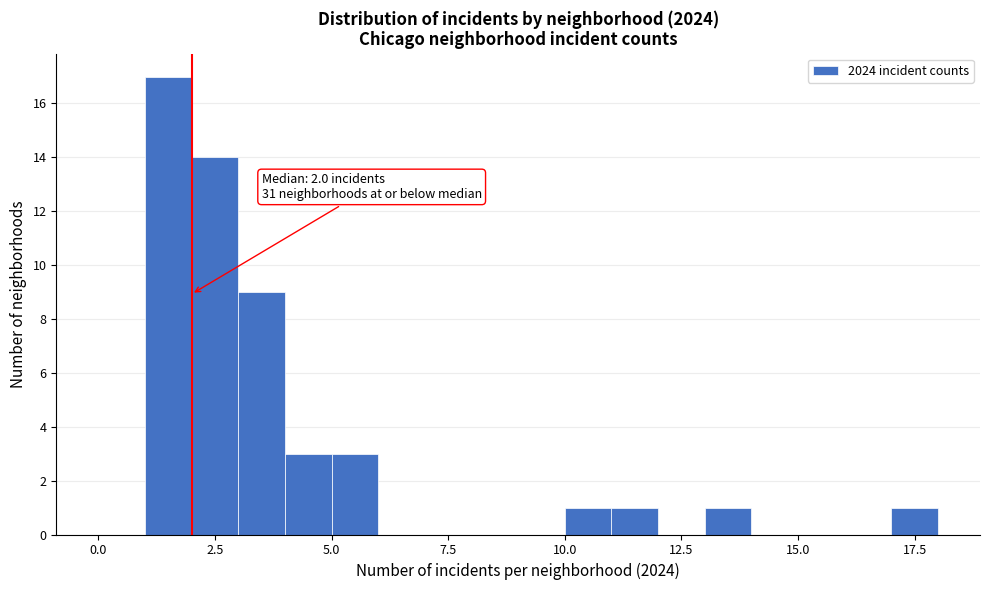

Around what value on the x-axis is the tallest bar? Give the approximate position of its centre, as read against the axis.

1.5